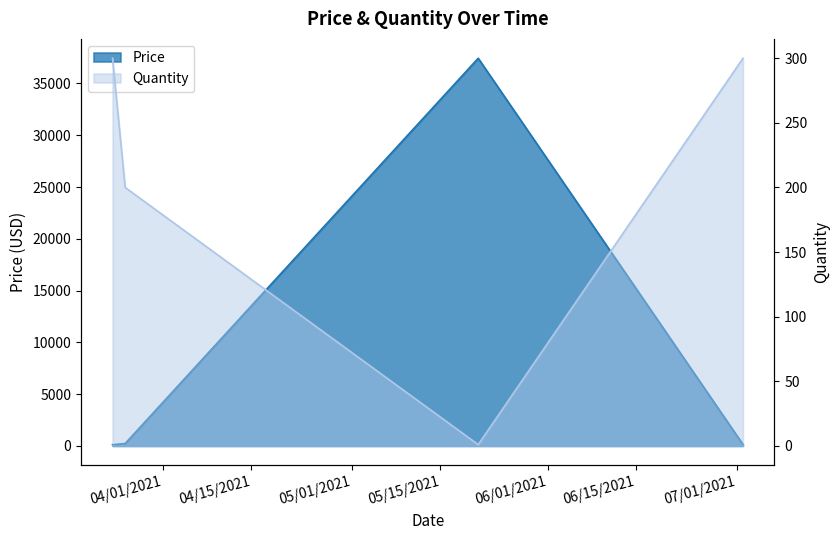

Reading left to right, list all the values displayed in this chart.

Price: 120.7	232.8	37430.0	139.8
Quantity: 300.0	200.0	1.0	300.0